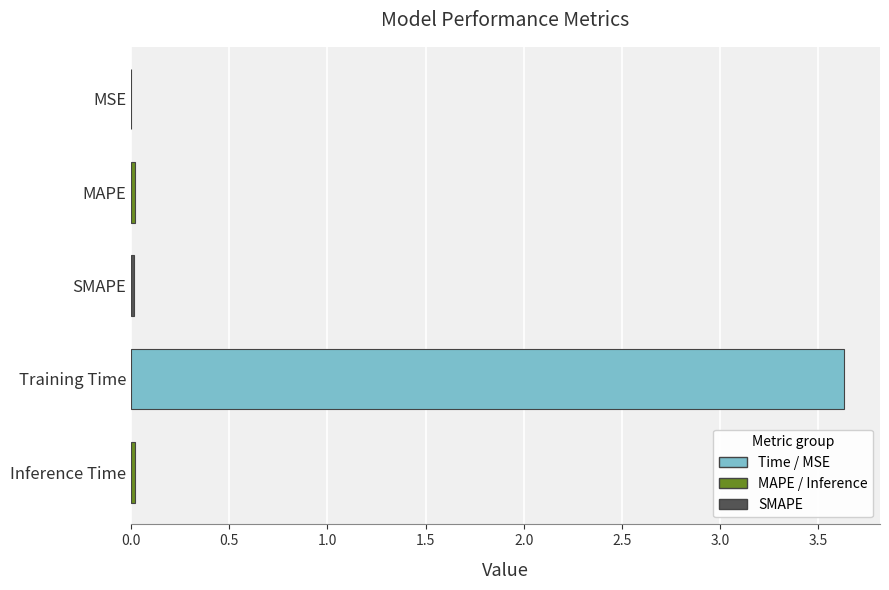

The value at Training Time is 3.6. True or false?

True